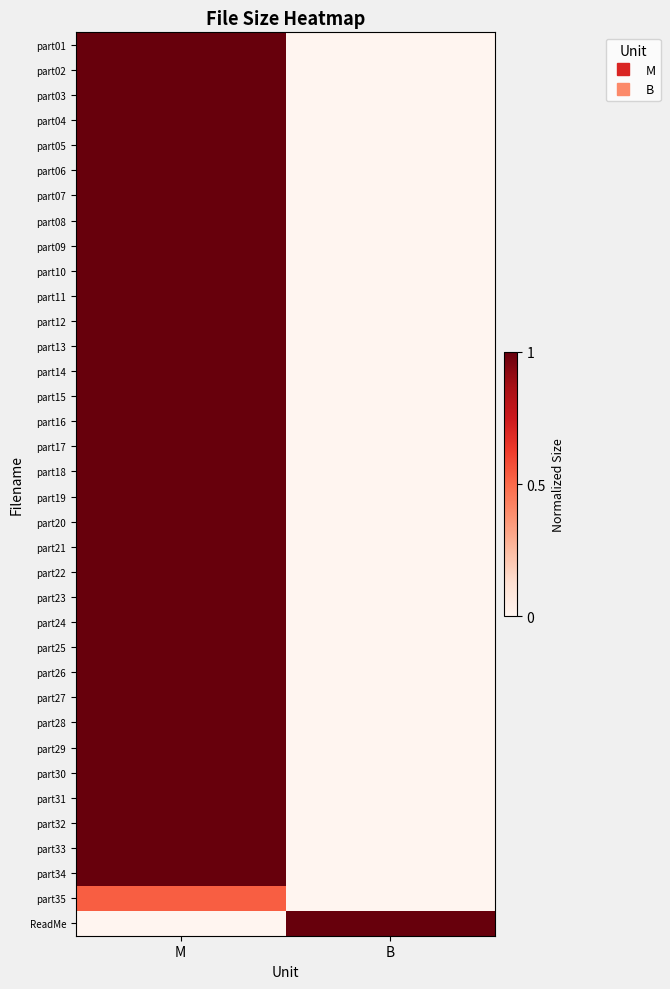

Reading left to right, list all the values displayed in this chart.

part01: M=1.0	B=0.0
part02: M=1.0	B=0.0
part03: M=1.0	B=0.0
part04: M=1.0	B=0.0
part05: M=1.0	B=0.0
part06: M=1.0	B=0.0
part07: M=1.0	B=0.0
part08: M=1.0	B=0.0
part09: M=1.0	B=0.0
part10: M=1.0	B=0.0
part11: M=1.0	B=0.0
part12: M=1.0	B=0.0
part13: M=1.0	B=0.0
part14: M=1.0	B=0.0
part15: M=1.0	B=0.0
part16: M=1.0	B=0.0
part17: M=1.0	B=0.0
part18: M=1.0	B=0.0
part19: M=1.0	B=0.0
part20: M=1.0	B=0.0
part21: M=1.0	B=0.0
part22: M=1.0	B=0.0
part23: M=1.0	B=0.0
part24: M=1.0	B=0.0
part25: M=1.0	B=0.0
part26: M=1.0	B=0.0
part27: M=1.0	B=0.0
part28: M=1.0	B=0.0
part29: M=1.0	B=0.0
part30: M=1.0	B=0.0
part31: M=1.0	B=0.0
part32: M=1.0	B=0.0
part33: M=1.0	B=0.0
part34: M=1.0	B=0.0
part35: M=0.5	B=0.0
ReadMe: M=0.0	B=1.0